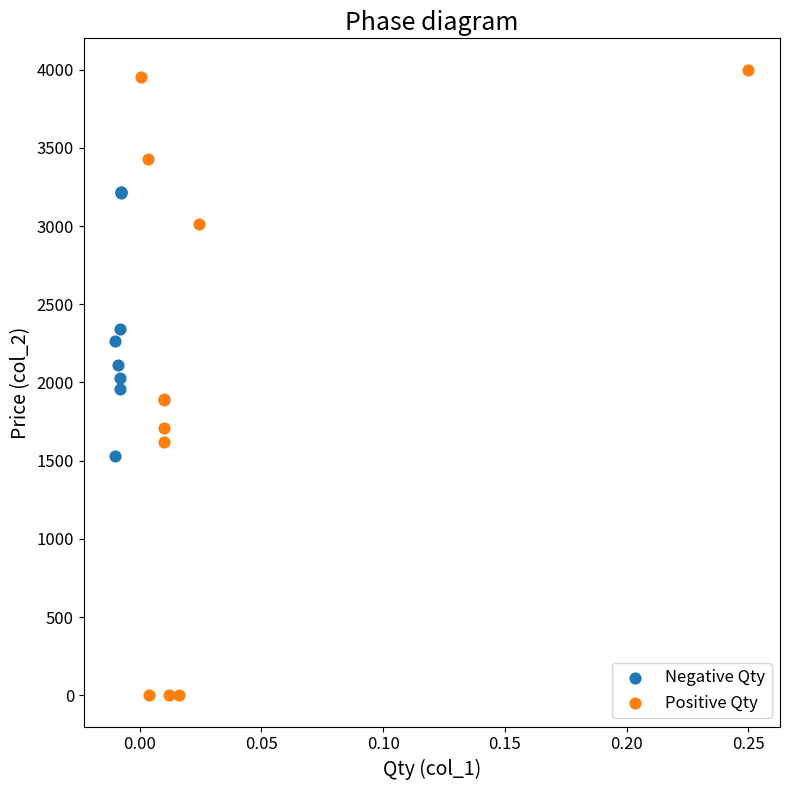

Which series reaches the maximum Y coordinate?

Positive Qty